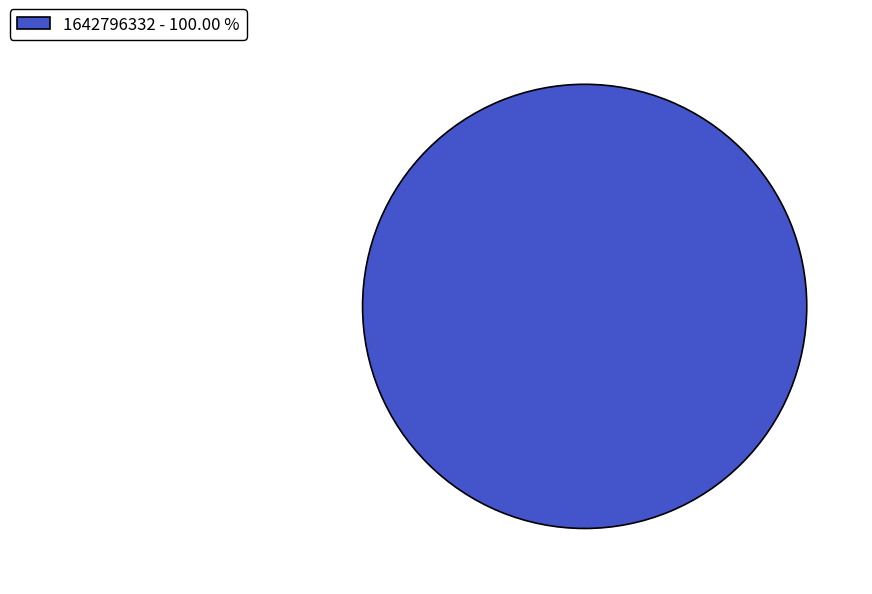

Is there any slice that represents more than half of the pie?

Yes